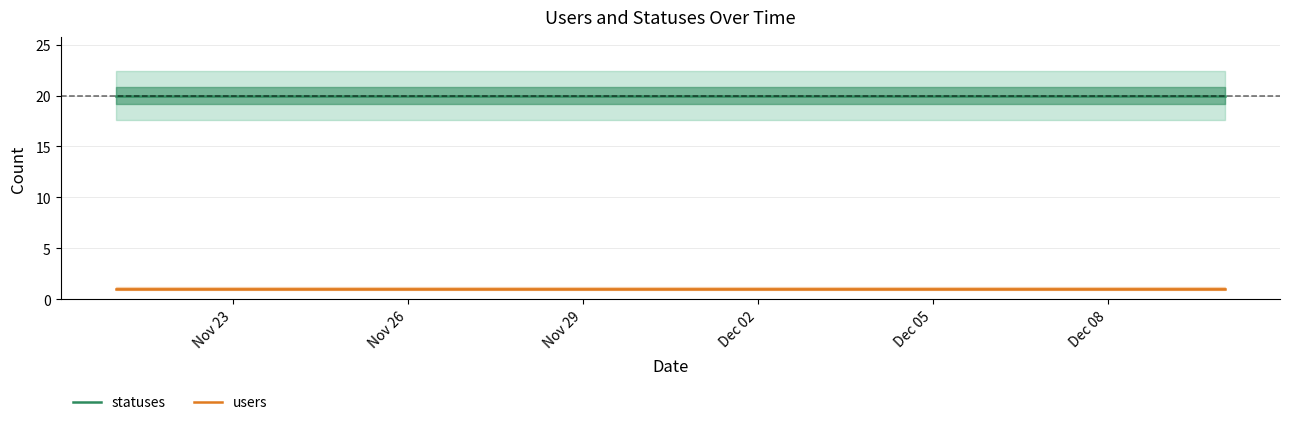

Is it true that statuses equals 20 at Dec 05?

True